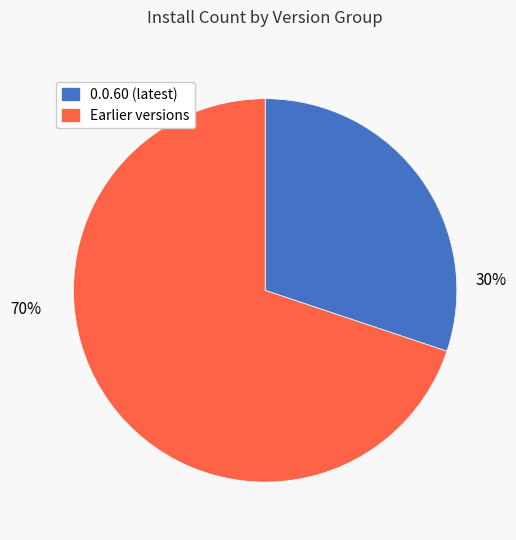

Count the number of slices in the pie.

2